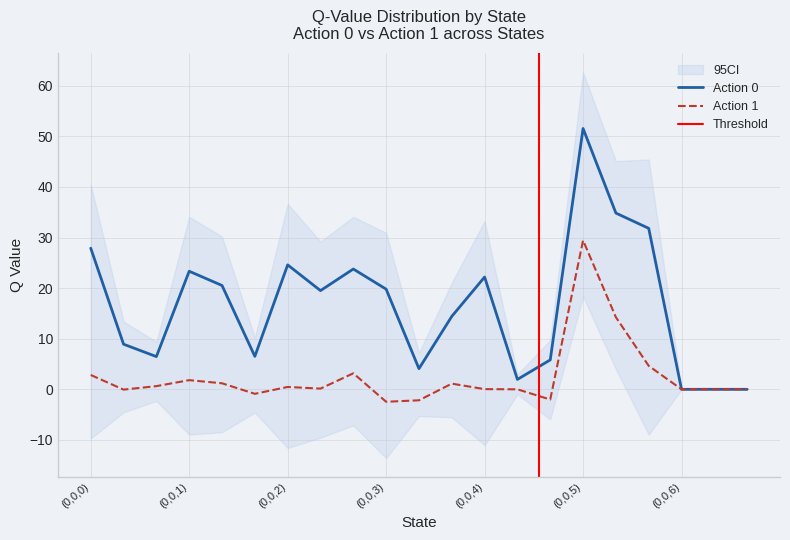

Reading left to right, transcribe all the data shown in this chart.

Action 0: (0,0,0)=27.9	(0,1,0)=8.9	(0,2,0)=6.5	(0,0,1)=23.3	(0,1,1)=20.5	(0,2,1)=6.5	(0,0,2)=24.6	(0,1,2)=19.5	(0,2,2)=23.8	(0,0,3)=19.8	(0,1,3)=4.1	(0,2,3)=14.4	(0,0,4)=22.2	(0,1,4)=2.0	(0,2,4)=5.8	(0,0,5)=51.6	(0,1,5)=34.8	(0,2,5)=31.8	(0,0,6)=0.0	(0,1,6)=0.0	(0,2,6)=0.0
Action 1: (0,0,0)=2.8	(0,1,0)=-0.1	(0,2,0)=0.6	(0,0,1)=1.8	(0,1,1)=1.2	(0,2,1)=-0.9	(0,0,2)=0.5	(0,1,2)=0.1	(0,2,2)=3.2	(0,0,3)=-2.5	(0,1,3)=-2.2	(0,2,3)=1.1	(0,0,4)=0.0	(0,1,4)=0.0	(0,2,4)=-2.0	(0,0,5)=29.4	(0,1,5)=14.2	(0,2,5)=4.6	(0,0,6)=0.0	(0,1,6)=0.0	(0,2,6)=0.0